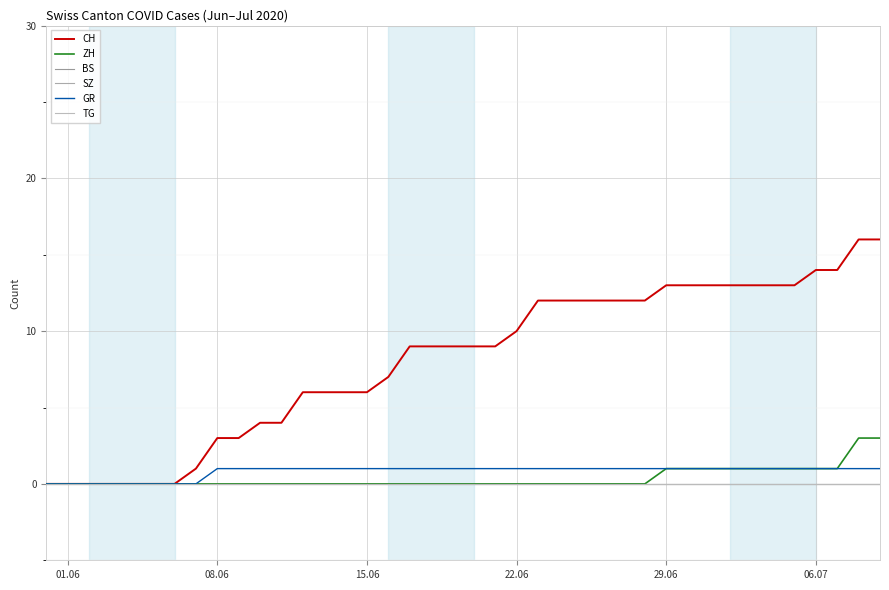

Which series has the largest range (max minus min)?

CH